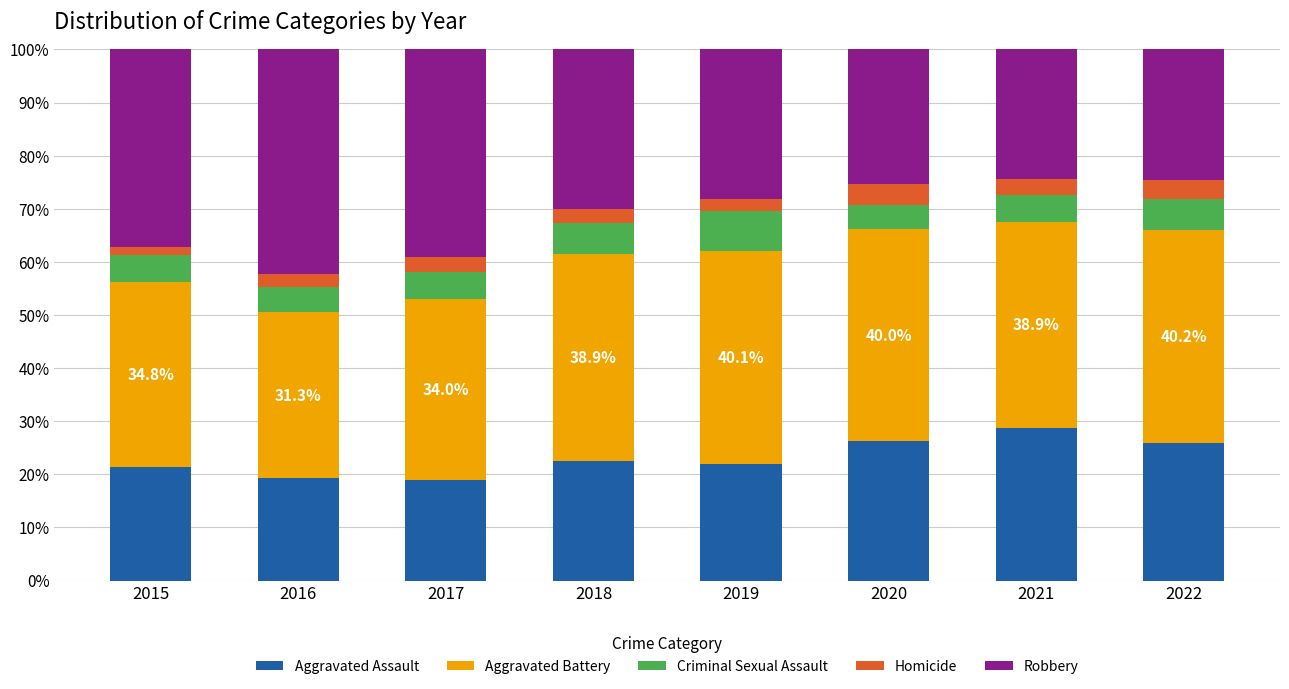

Which category has the highest value in the Aggravated Assault series?

2021